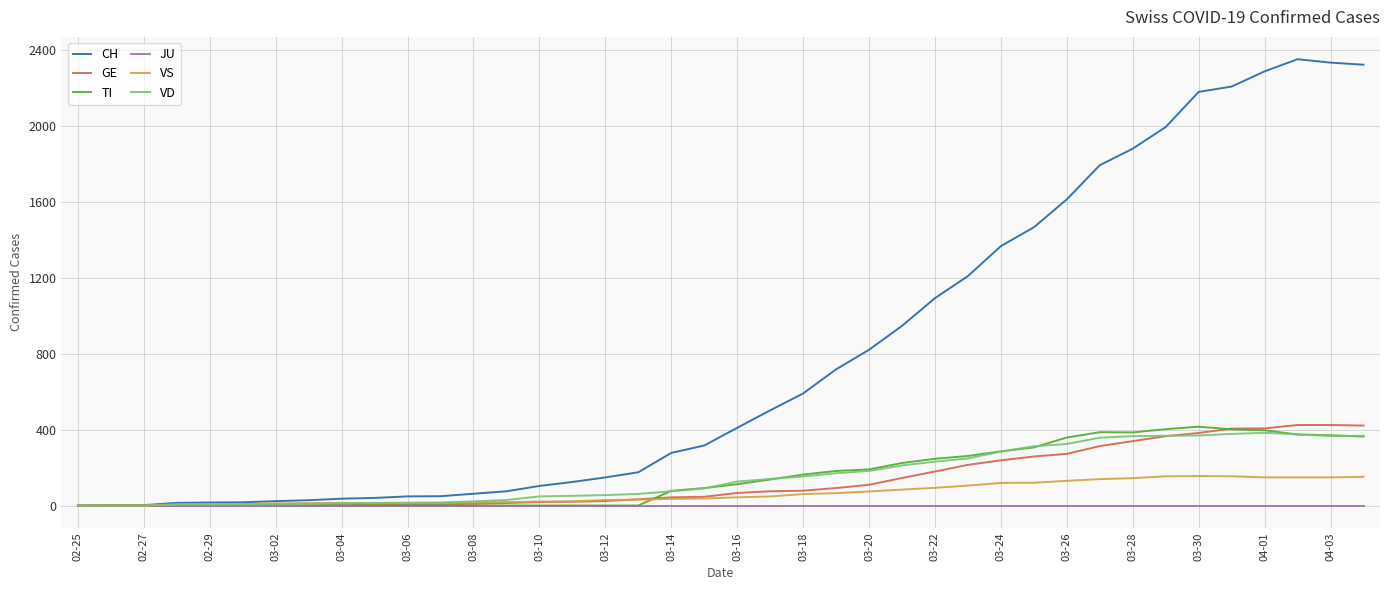

What is the maximum value shown in the chart?

2350